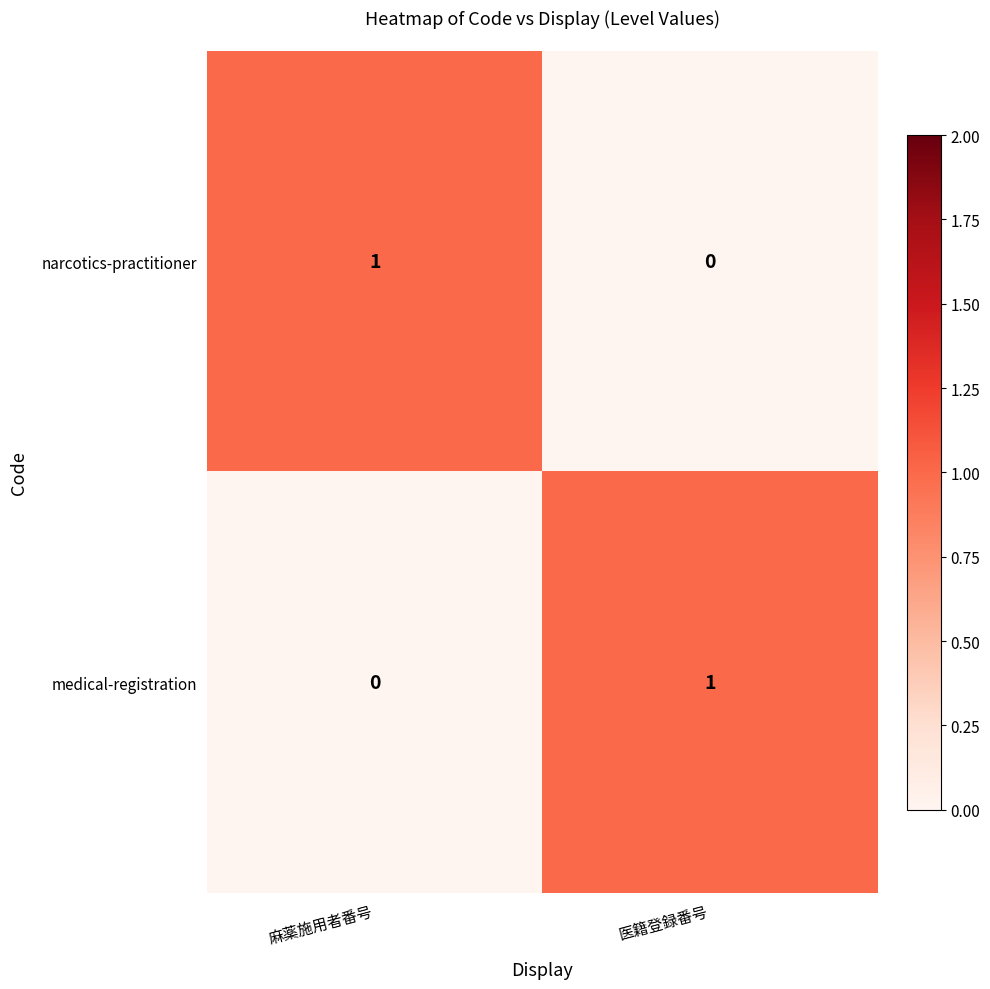

Is the value of narcotics-practitioner at 麻薬施用者番号 greater than the value of medical-registration at 麻薬施用者番号?

Yes